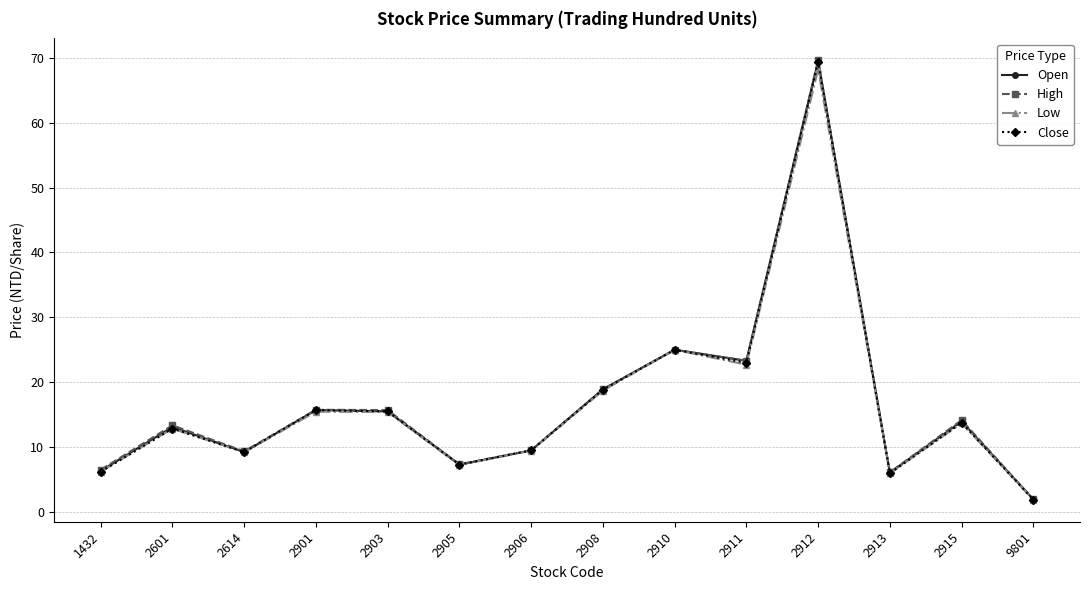

What is the spread (max minus min) of values at 1432?

0.3